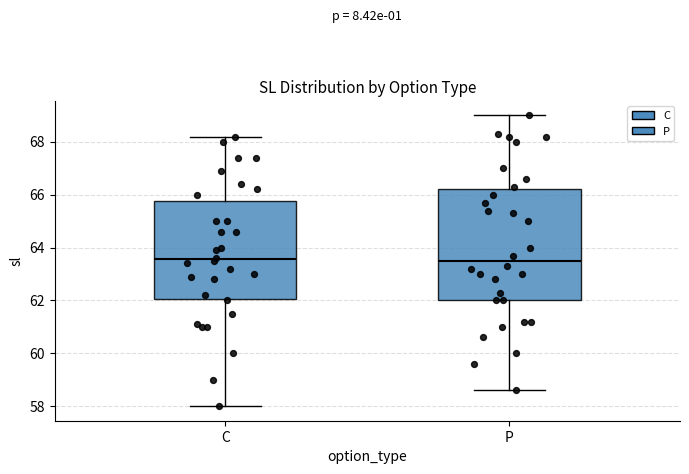

Reading left to right, transcribe this box plot: for each box, give where its median line is, the range the box spans, and where its two whiskers end, as read against the y-axis. The values are not printed on the chart, so give them approximately, as read against the axis.

C: median 63.6, box 62.0 to 65.8, whiskers 58.0 to 68.2
P: median 63.6, box 62.0 to 66.2, whiskers 58.6 to 69.0